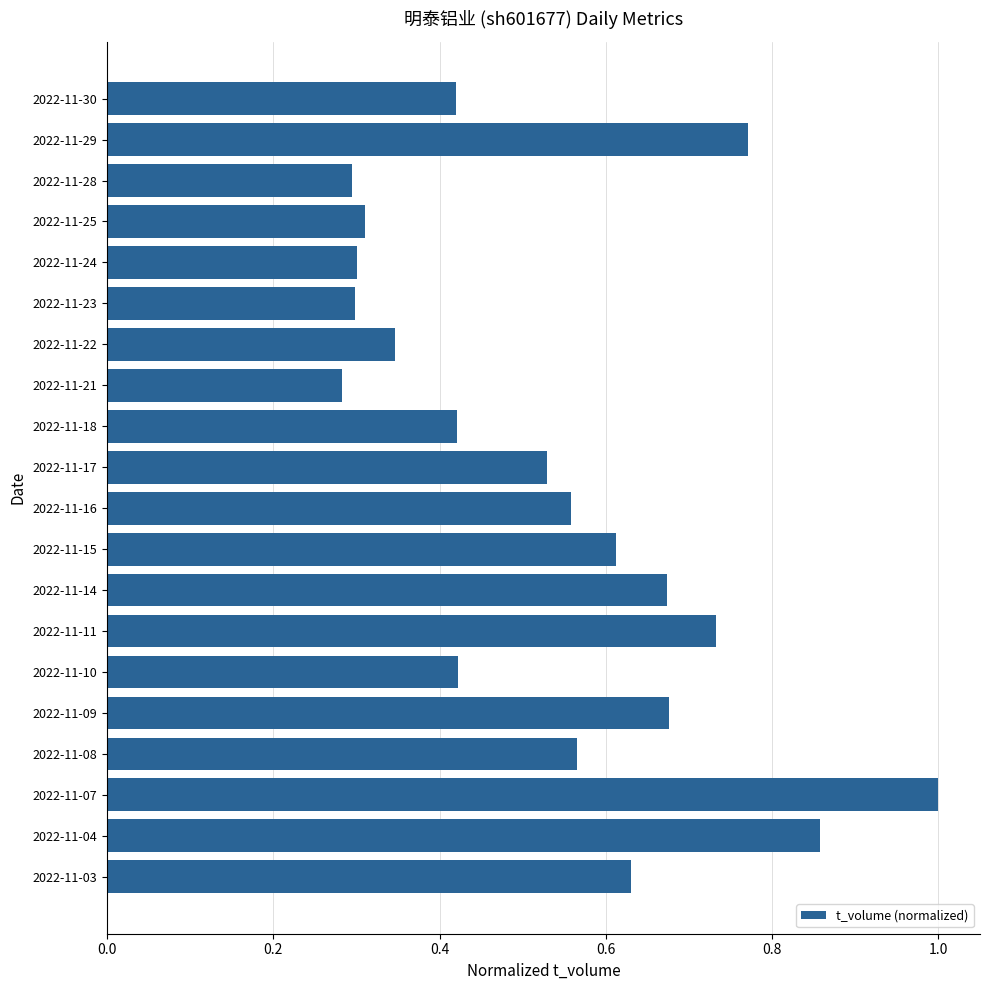

What is the greatest value displayed?

1.0